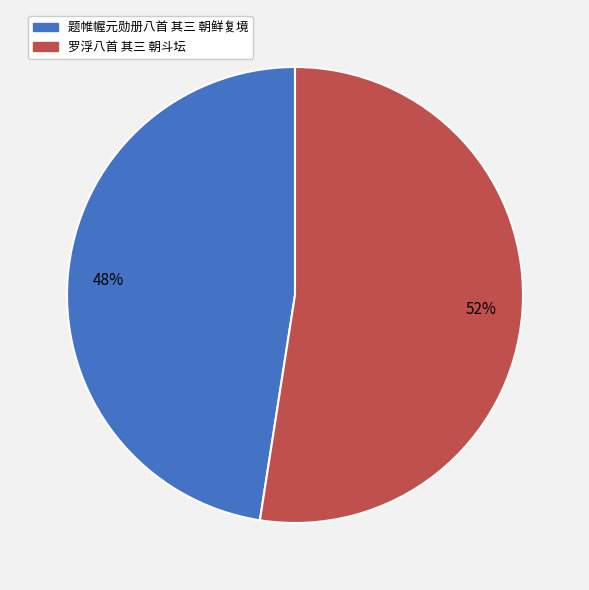

Which slice represents more than half of the pie?

罗浮八首 其三 朝斗坛